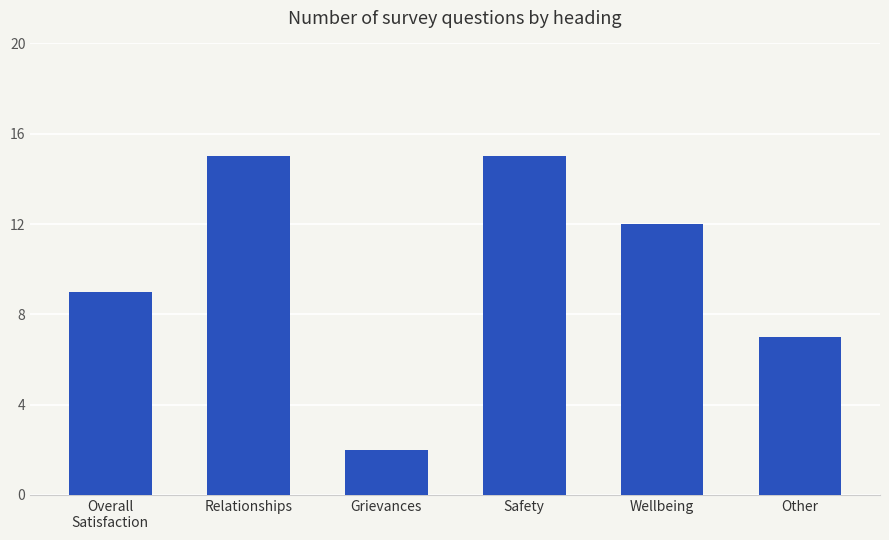

How many distinct data groups are displayed?

1